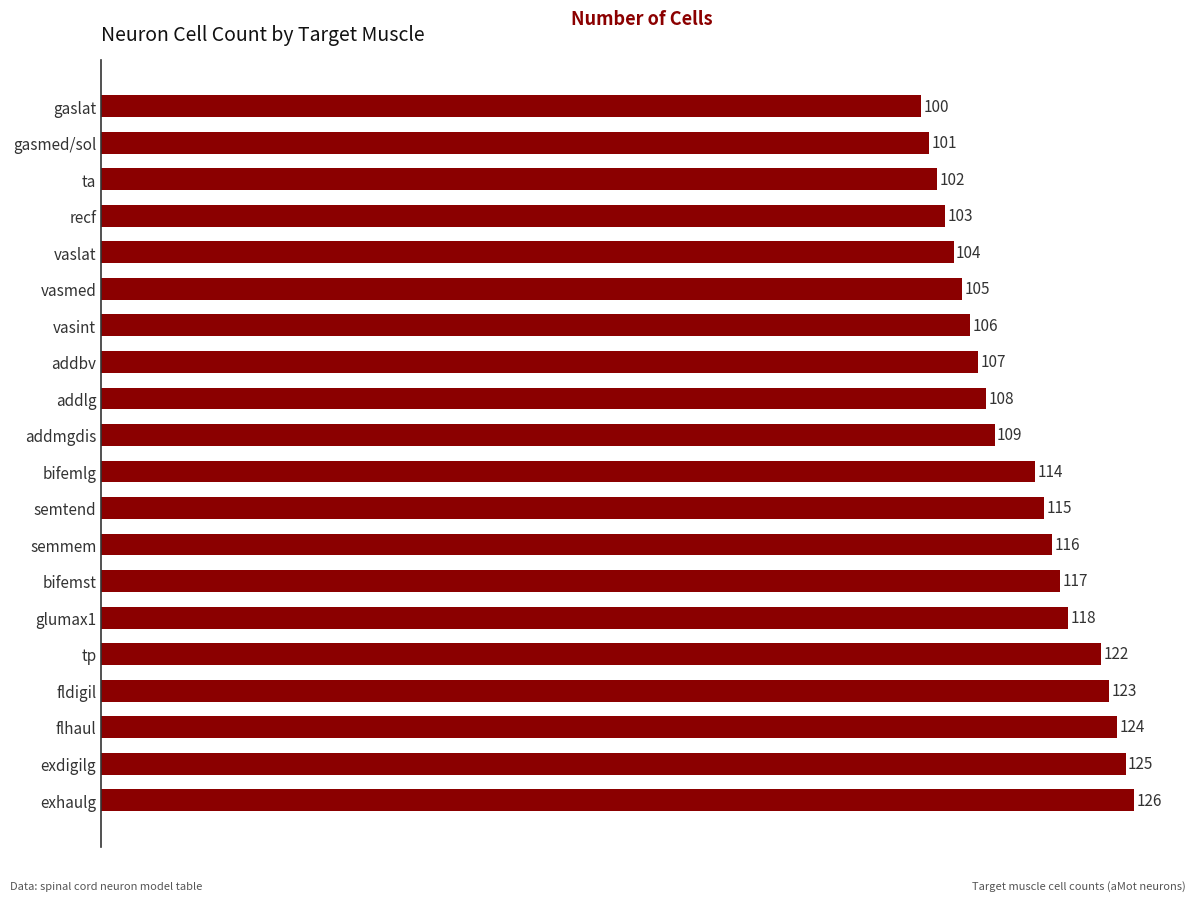

What is the change in value from semmem to vaslat?

-12